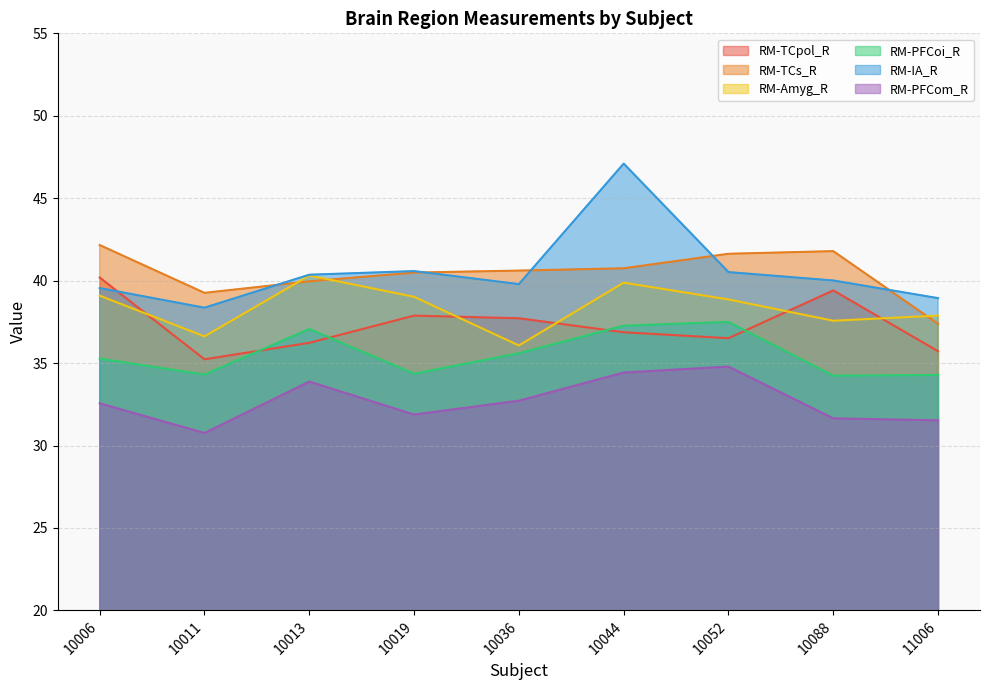

True or false: RM-Amyg_R and RM-IA_R intersect in this chart.

False